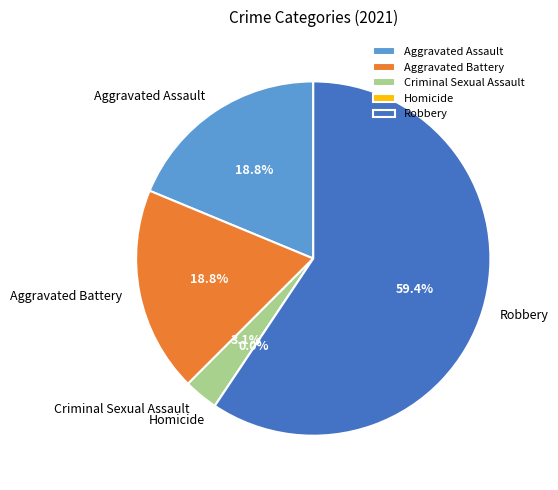

Between Aggravated Battery and Homicide, which is larger?

Aggravated Battery